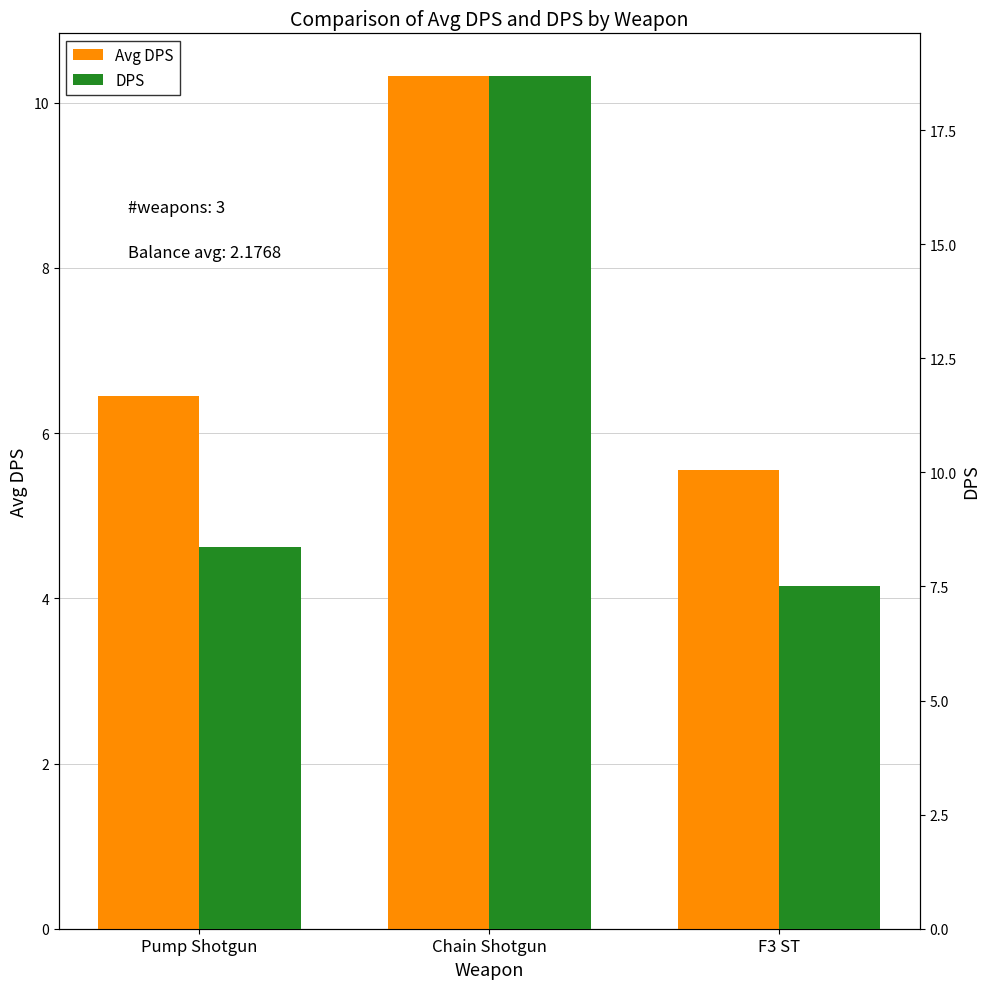

What is the difference between the DPS values at Pump Shotgun and Chain Shotgun?

10.3